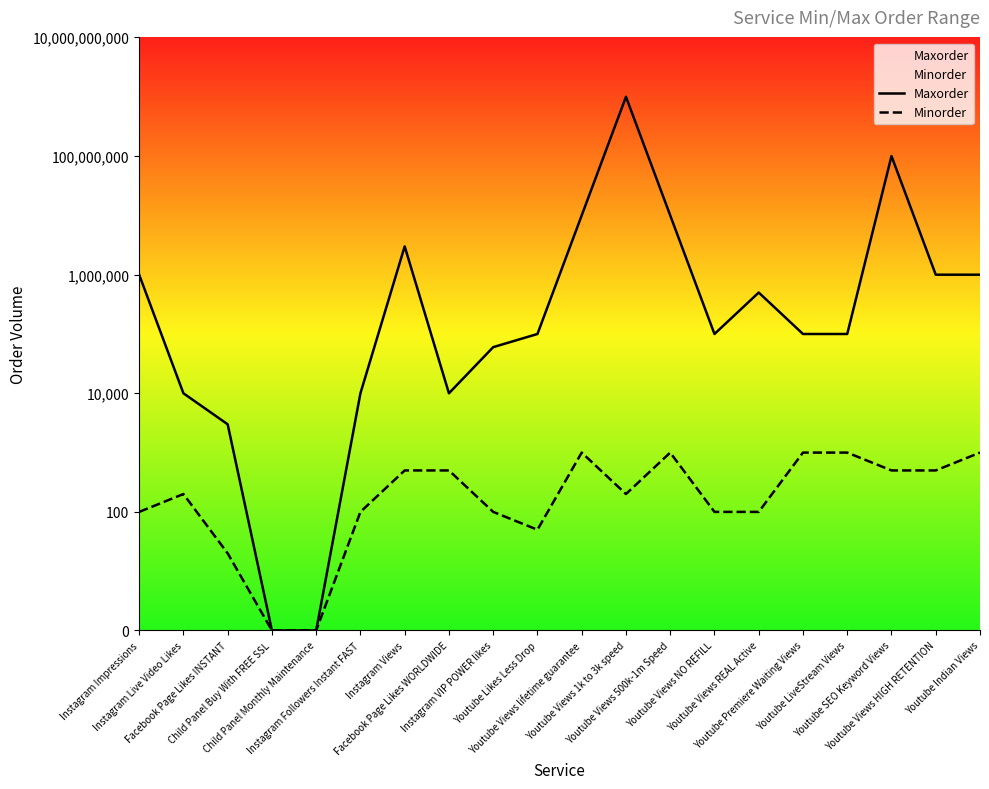

Is it true that Maxorder equals 9.5 at Youtube Views lifetime guarantee?

False